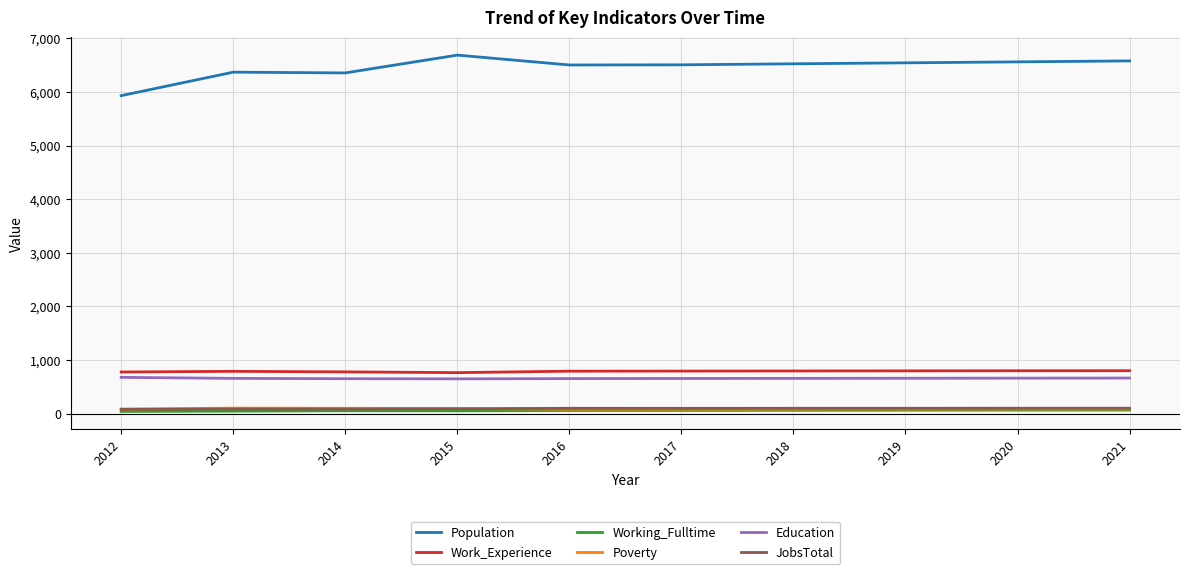

What is the greatest value displayed?

6686